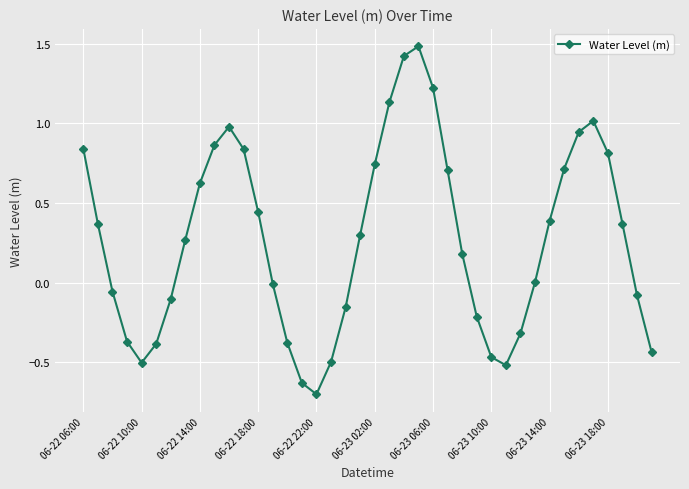

True or false: there are more than 0 points higher than both neighbors.

True